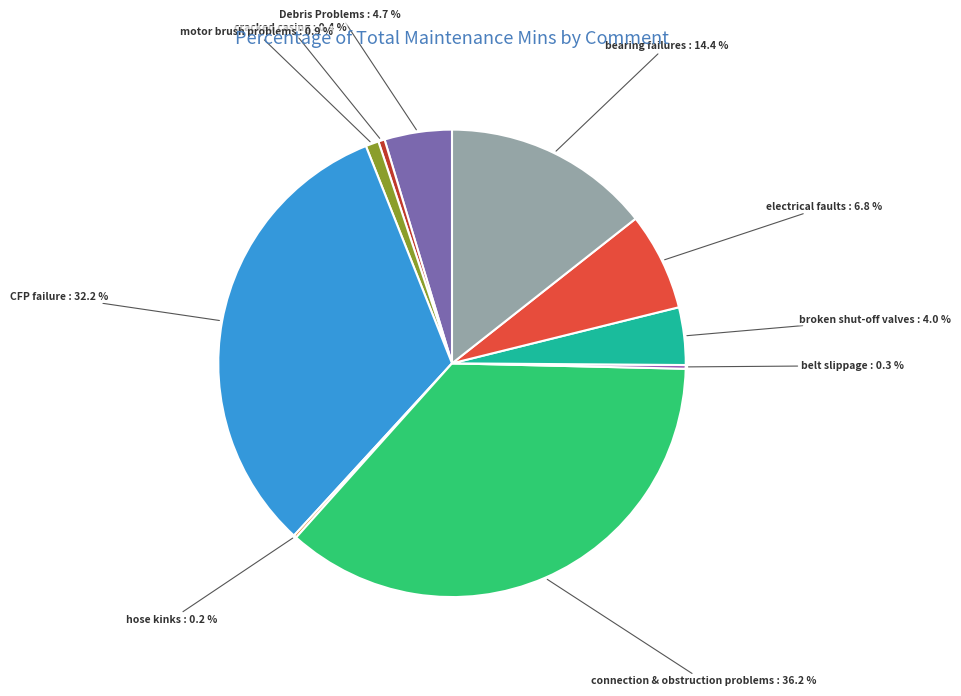

Which slice is the largest?

connection & obstruction problems